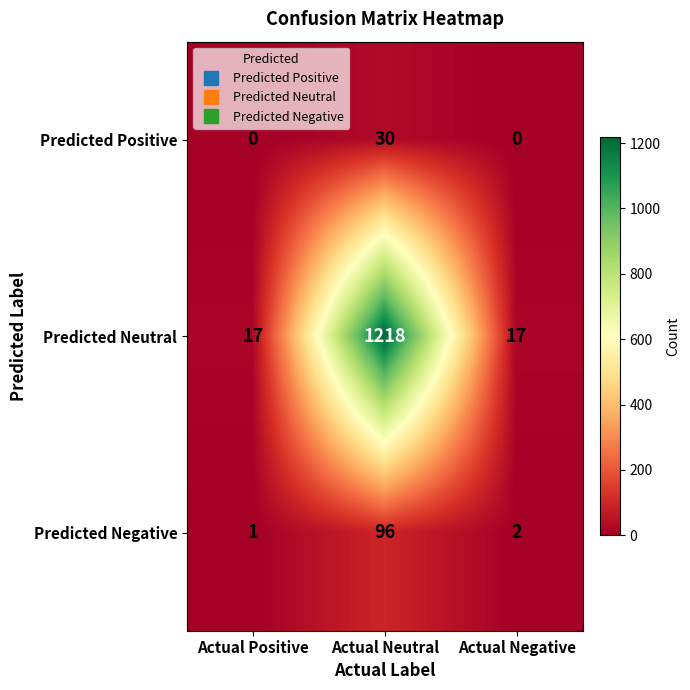

Count the number of data series in this chart.

3